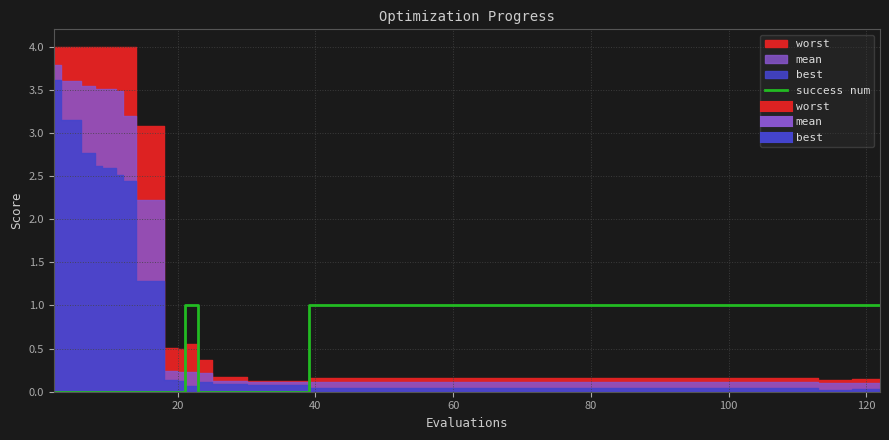

True or false: the data shows 0 at 120.

False